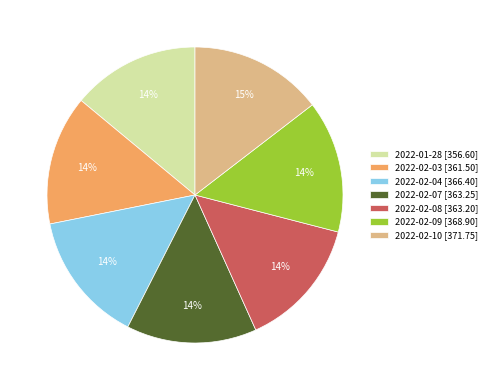

What percentage is the 2022-01-28 [356.60] slice, to the nearest percent?

14%